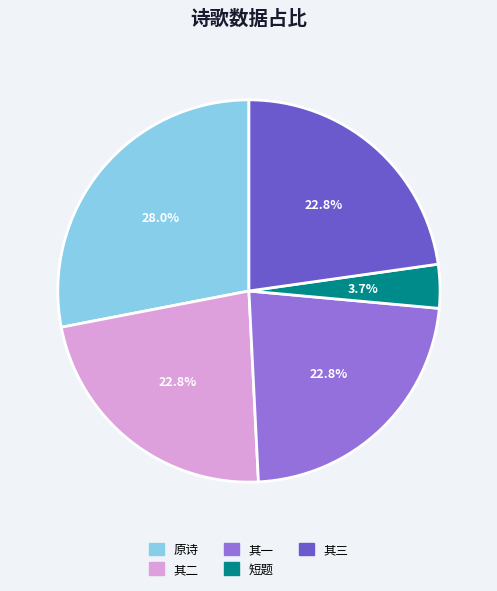

Is there a majority slice in this chart?

No